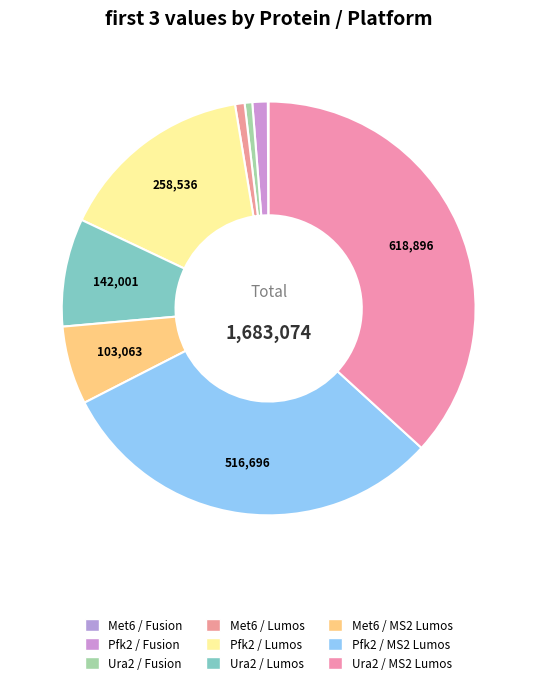

What percentage is NOT represented by Pfk2 / Lumos?

84.6%